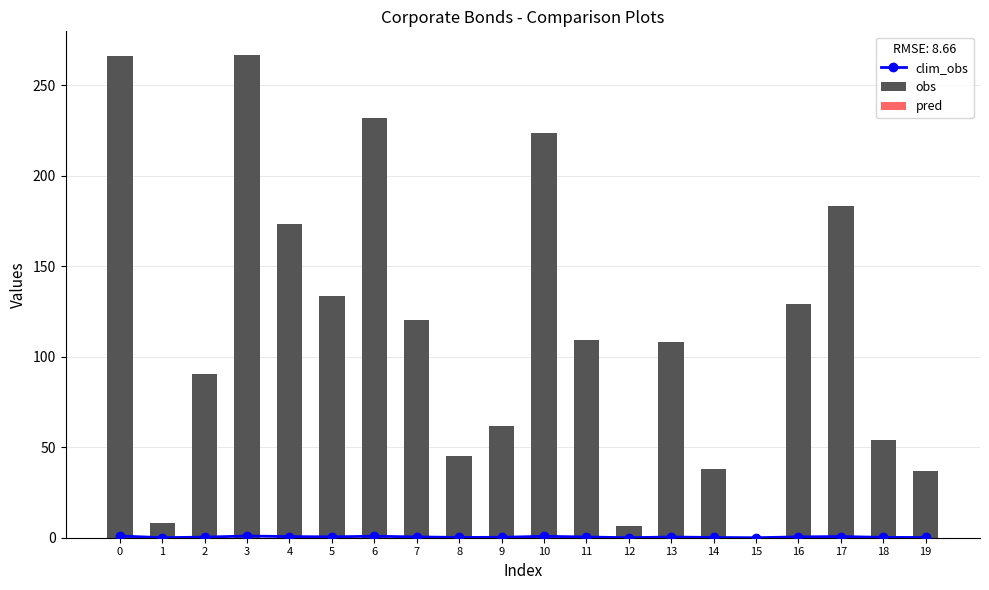

Reading left to right, transcribe all the data shown in this chart.

clim_obs: 0=0.9	1=0.0	2=0.3	3=0.9	4=0.6	5=0.5	6=0.8	7=0.4	8=0.2	9=0.2	10=0.8	11=0.4	12=0.0	13=0.4	14=0.1	15=0.0	16=0.5	17=0.7	18=0.2	19=0.1
obs: 0=265.9	1=8.4	2=90.7	3=266.4	4=173.2	5=133.8	6=232.0	7=120.3	8=45.3	9=61.8	10=223.3	11=109.2	12=6.6	13=107.9	14=38.1	15=0.3	16=129.1	17=183.0	18=53.9	19=36.6
pred: 0=0.1	1=0.0	2=0.0	3=0.1	4=0.0	5=0.0	6=0.1	7=0.0	8=0.0	9=0.0	10=0.1	11=0.0	12=0.0	13=0.0	14=0.0	15=0.0	16=0.0	17=0.0	18=0.0	19=0.0